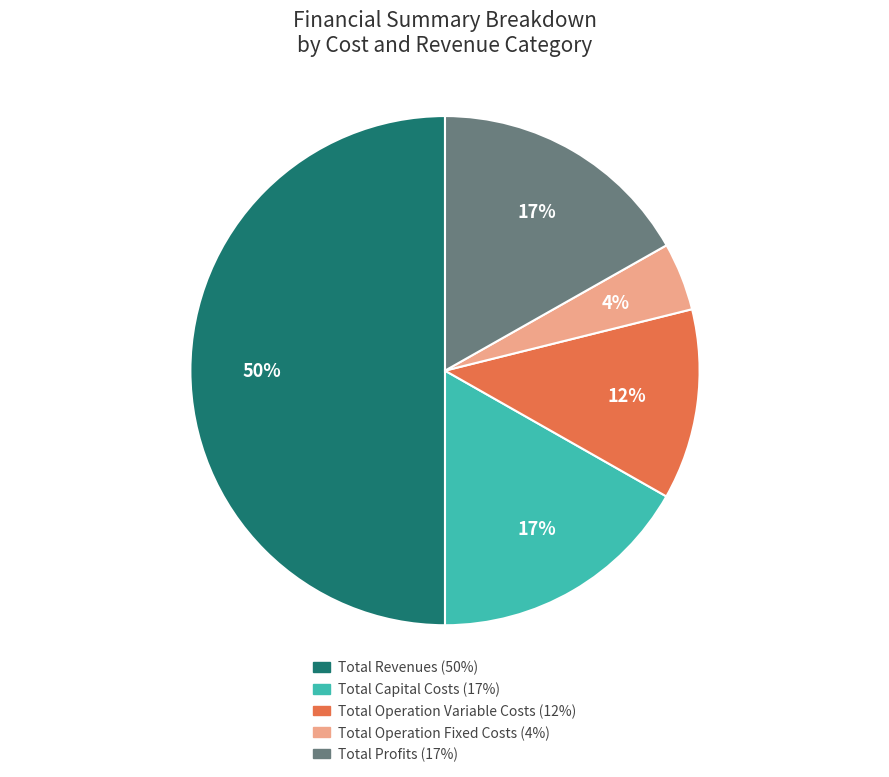

What is the majority slice?

Total Revenues